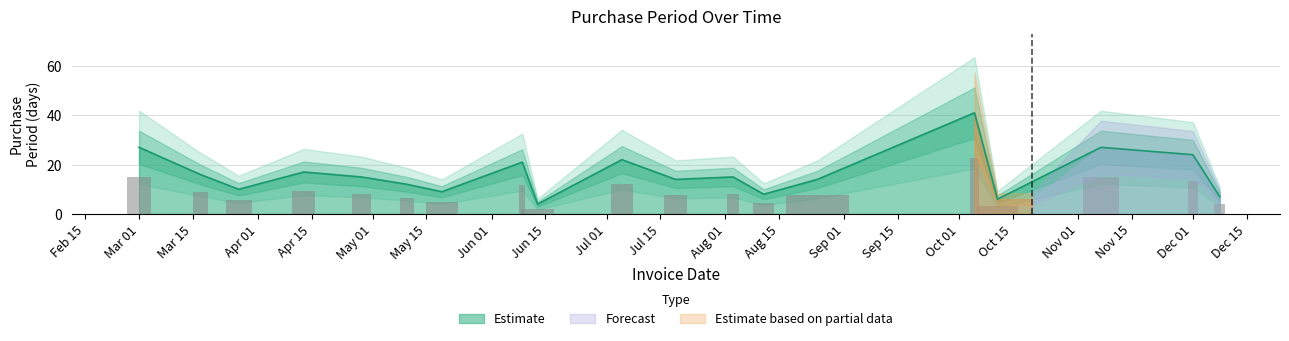

What is the difference between the values at 2017-06-09 and 2017-11-07?

6